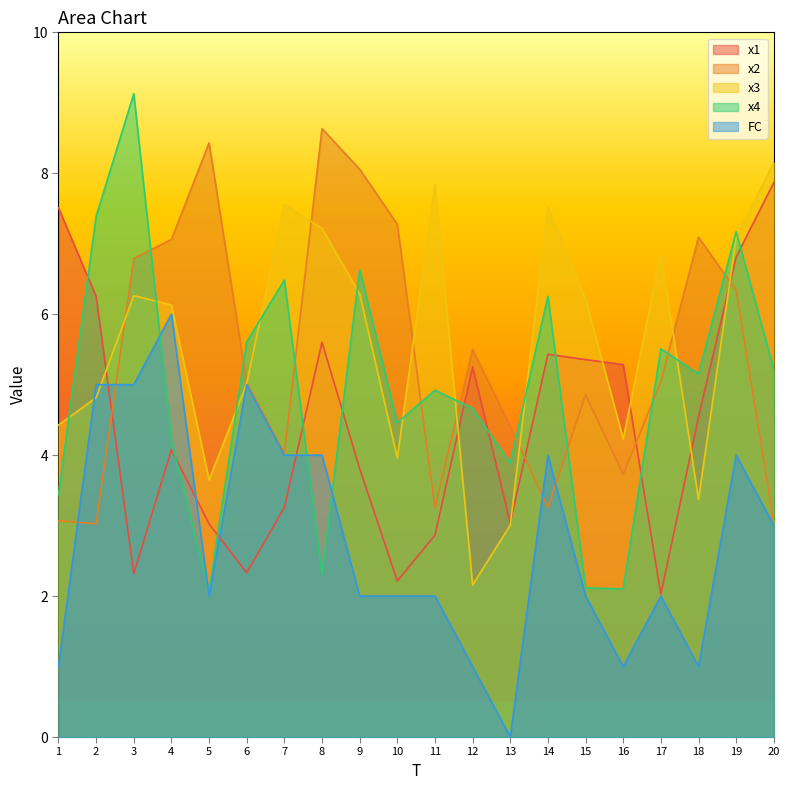

How many lines are shown in the chart?

5